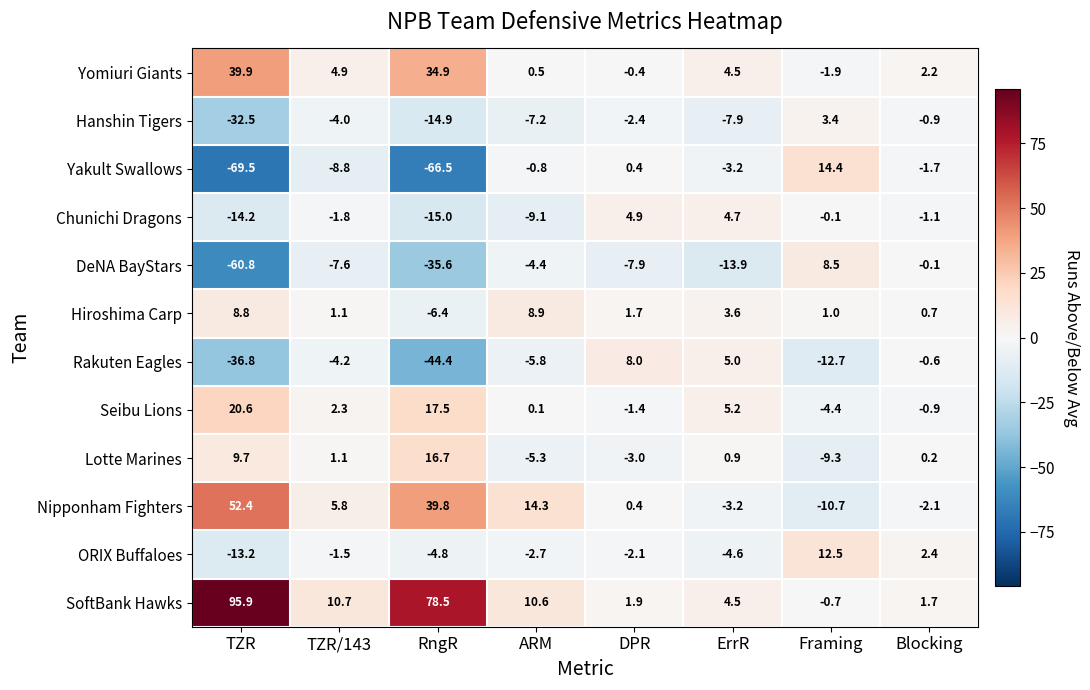

The Lotte Marines series shows -5.3 at ARM. True or false?

True